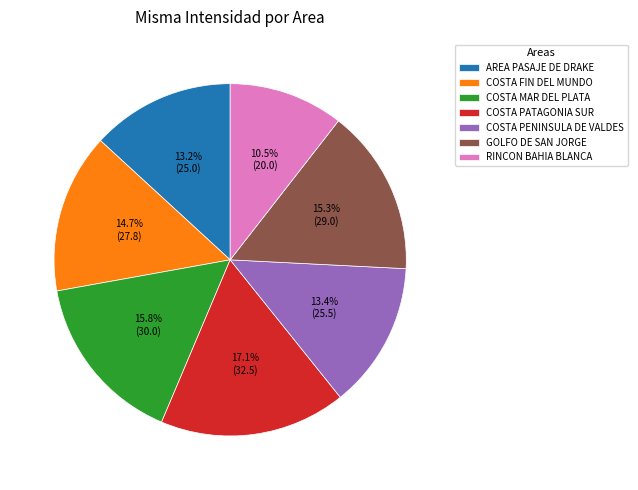

Is there any slice that represents more than half of the pie?

No